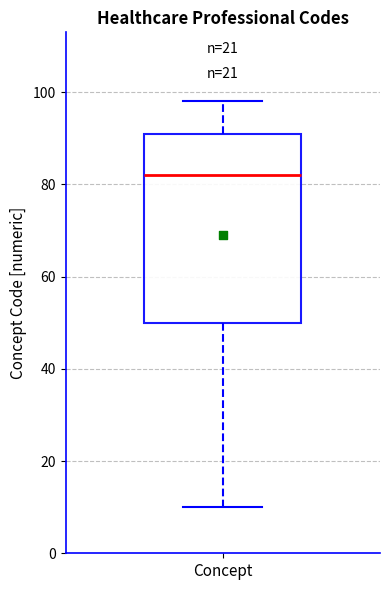

Transcribe this box plot: give where the median line is, the range the box spans, and where the two whiskers end, as read against the y-axis. The values are not printed on the chart, so give them approximately, as read against the axis.

median 82, box 50 to 92, whiskers 10 to 98